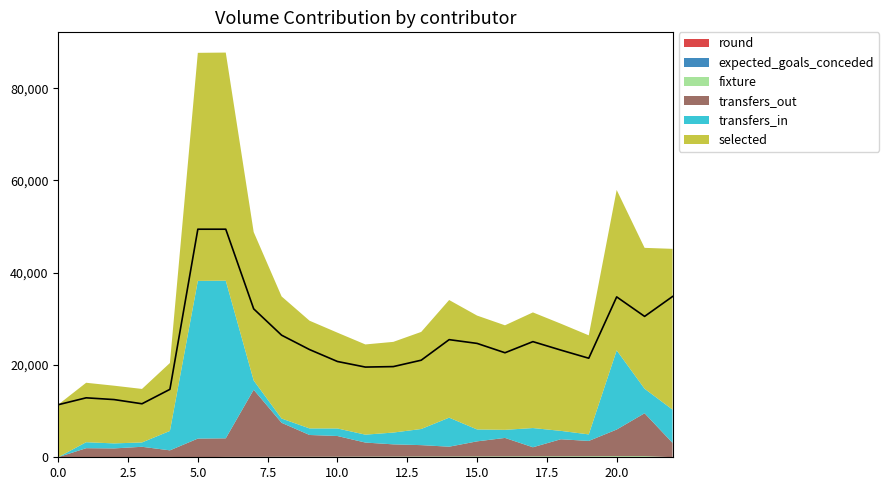

Reading left to right, list all the values displayed in this chart.

expected_goals_conceded: 0=1.0	1=2.5	2=1.4	3=0.5	4=0.5	5=1.9	6=1.0	7=0.0	8=3.0	9=0.9	10=1.0	11=2.0	12=0.4	13=0.4	14=0.8	15=1.6	16=1.3	17=1.2	18=1.3	19=1.1	20=0.7	21=1.4	22=0.8
selected: 0=11392.0	1=12888.0	2=12509.0	3=11600.0	4=14727.0	5=49441.0	6=49441.0	7=32175.0	8=26465.0	9=23350.0	10=20764.0	11=19555.0	12=19658.0	13=21044.0	14=25500.0	15=24686.0	16=22659.0	17=25069.0	18=23235.0	19=21473.0	20=34767.0	21=30540.0	22=34850.0
transfers_in: 0=0.0	1=1296.0	2=1086.0	3=942.0	4=4208.0	5=34182.0	6=34182.0	7=2008.0	8=929.0	9=1422.0	10=1638.0	11=1715.0	12=2557.0	13=3498.0	14=6295.0	15=2583.0	16=1753.0	17=4166.0	18=1818.0	19=1419.0	20=17168.0	21=5313.0	22=7215.0
transfers_out: 0=0.0	1=1930.0	2=1870.0	3=2214.0	4=1431.0	5=4028.0	6=4028.0	7=14550.0	8=7368.0	9=4721.0	10=4486.0	11=3054.0	12=2655.0	13=2470.0	14=2127.0	15=3268.0	16=4005.0	17=1967.0	18=3697.0	19=3316.0	20=5770.0	21=9296.0	22=3095.0
fixture: 0=25.0	1=34.0	2=47.0	3=54.0	4=66.0	5=15.0	6=73.0	7=83.0	8=93.0	9=102.0	10=111.0	11=122.0	12=134.0	13=149.0	14=152.0	15=164.0	16=173.0	17=185.0	18=191.0	19=205.0	20=220.0	21=225.0	22=1.0
round: 0=1.0	1=3.0	2=4.0	3=5.0	4=6.0	5=7.0	6=7.0	7=8.0	8=9.0	9=10.0	10=11.0	11=12.0	12=13.0	13=14.0	14=15.0	15=16.0	16=17.0	17=18.0	18=19.0	19=20.0	20=21.0	21=22.0	22=23.0